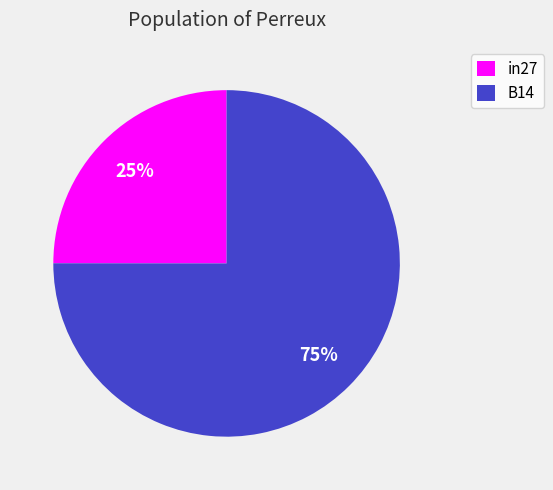

How many slices are in this pie chart?

2